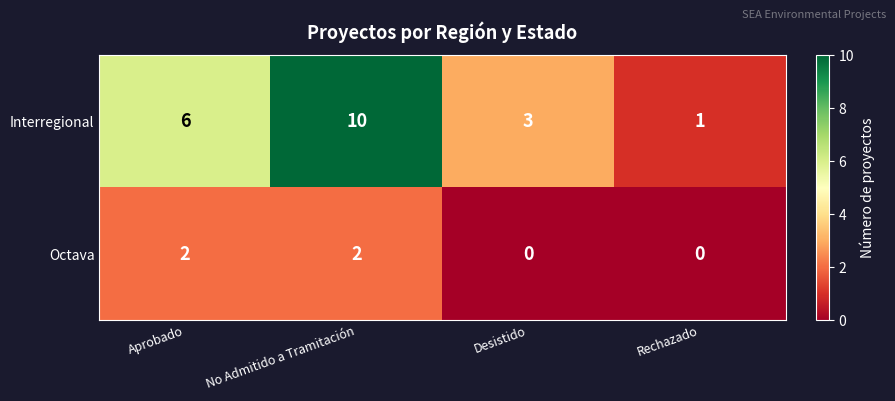

The Octava series shows 0 at Desistido. True or false?

True